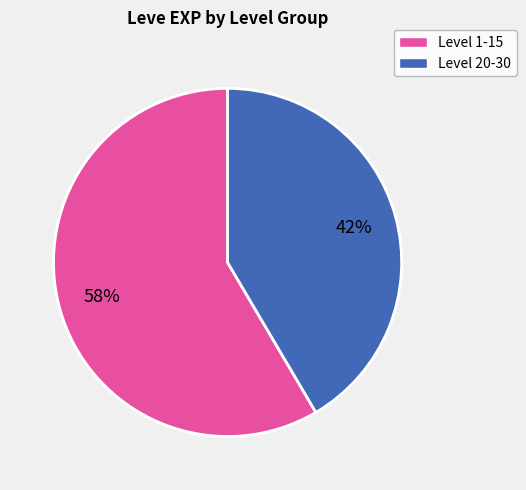

Is there a majority slice in this chart?

Yes